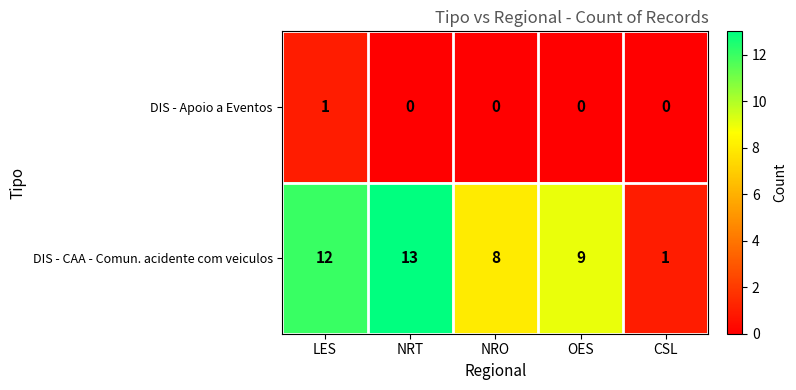

Reading left to right, what are all the values shown in this chart?

DIS - Apoio a Eventos: 1	0	0	0	0
DIS - CAA - Comun. acidente com veiculos: 12	13	8	9	1